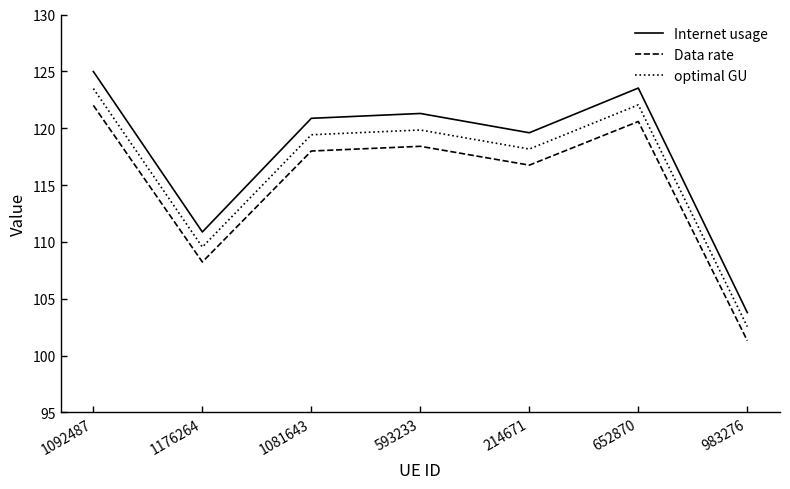

Reading left to right, what are all the values shown in this chart?

Internet usage: 1092487=125.0	1176264=110.9	1081643=120.9	593233=121.3	214671=119.6	652870=123.5	983276=103.8
Data rate: 1092487=122.0	1176264=108.2	1081643=118.0	593233=118.4	214671=116.8	652870=120.6	983276=101.3
optimal GU: 1092487=123.5	1176264=109.5	1081643=119.4	593233=119.8	214671=118.2	652870=122.1	983276=102.5